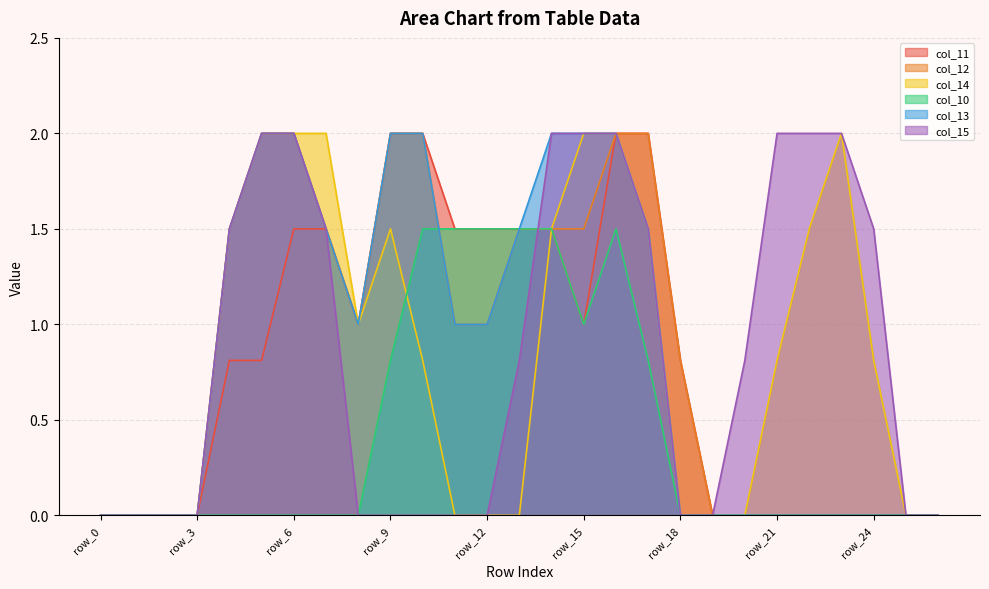

The value of col_15 at row_12 is 0.9. True or false?

False